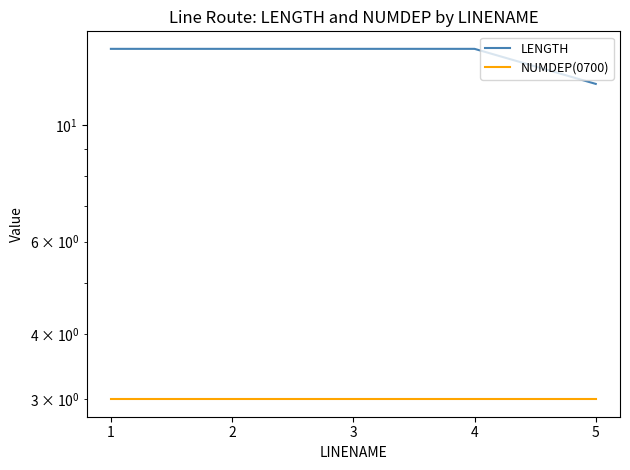

Does the chart display data point markers on the line(s)?

No